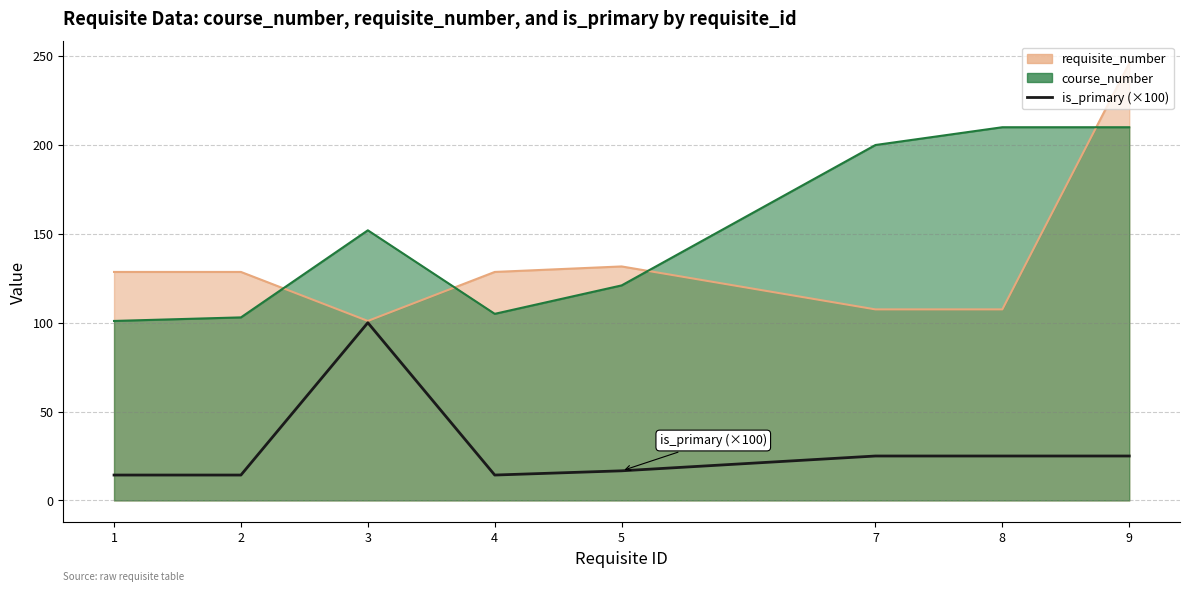

How many lines are shown in the chart?

1